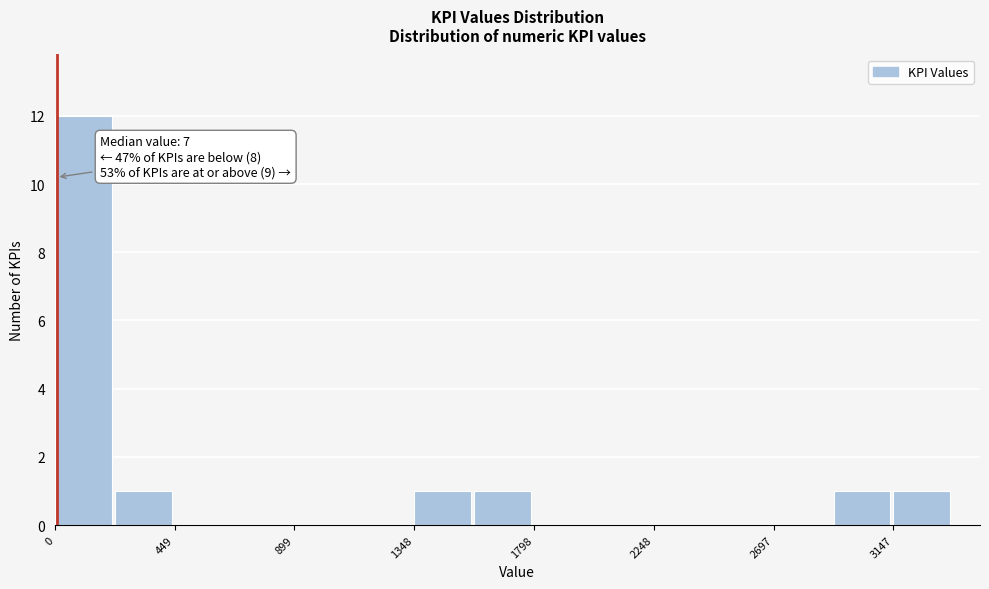

Over which range of the x-axis is the bar tallest?

0 to 200